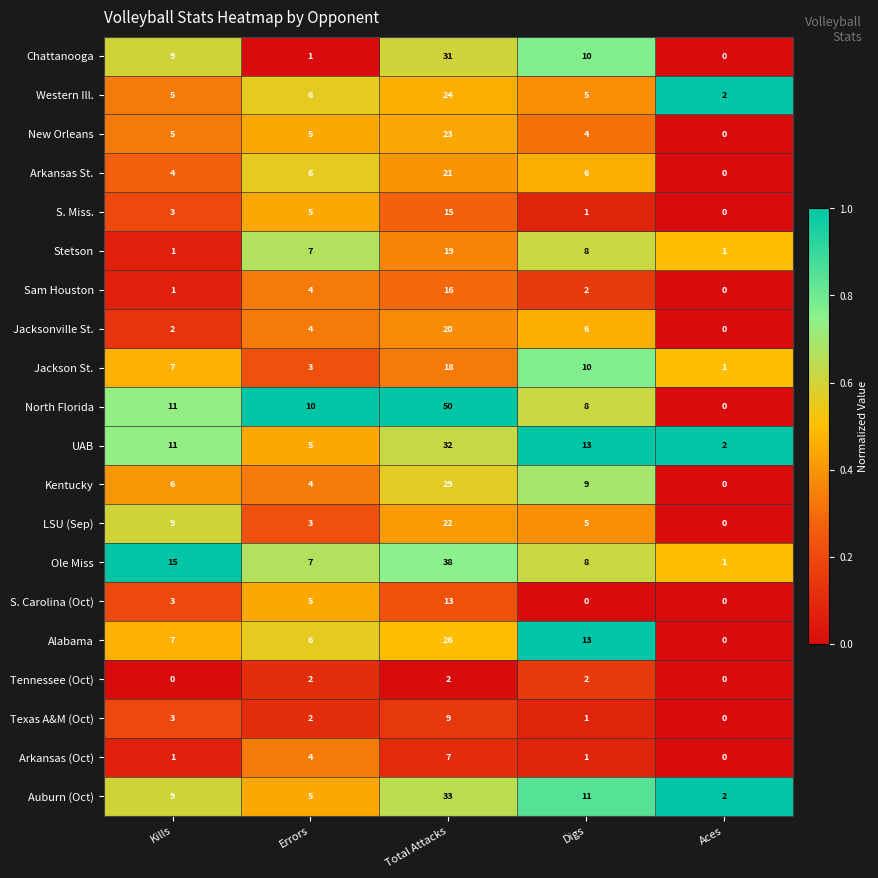

List the series in order of their peak value, highest first.

North Florida, Ole Miss, Auburn (Oct), UAB, Chattanooga, Kentucky, Alabama, Western Ill., New Orleans, LSU (Sep), Arkansas St., Jacksonville St., Stetson, Jackson St., Sam Houston, S. Miss., S. Carolina (Oct), Texas A&M (Oct), Arkansas (Oct), Tennessee (Oct)